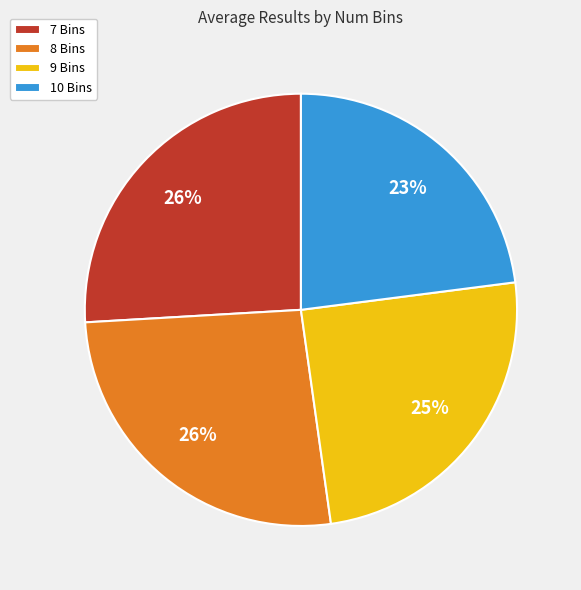

Between 7 Bins and 9 Bins, which is larger?

7 Bins